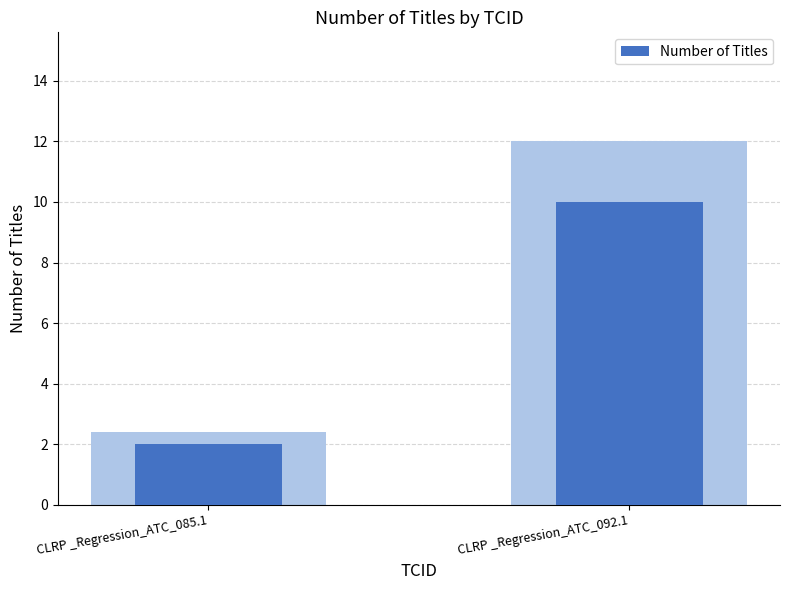

What is the ratio of the value at CLRP _Regression_ATC_085.1 to the value at CLRP _Regression_ATC_092.1?

0.2